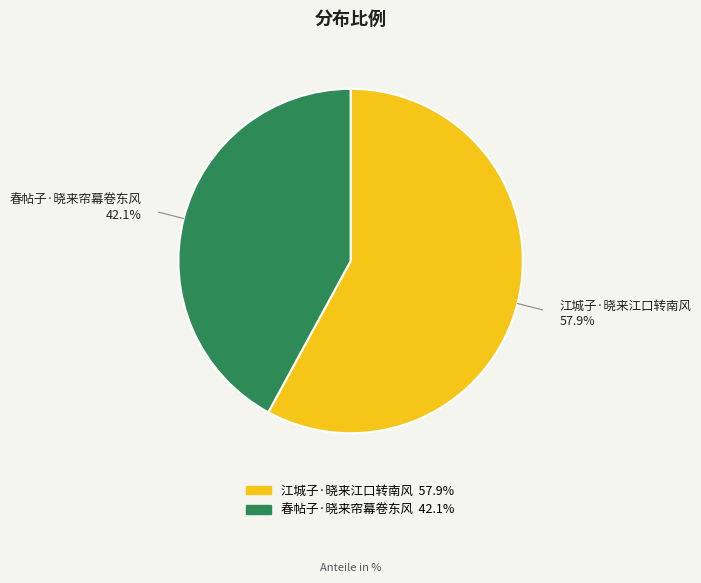

How many slices are in this pie chart?

2